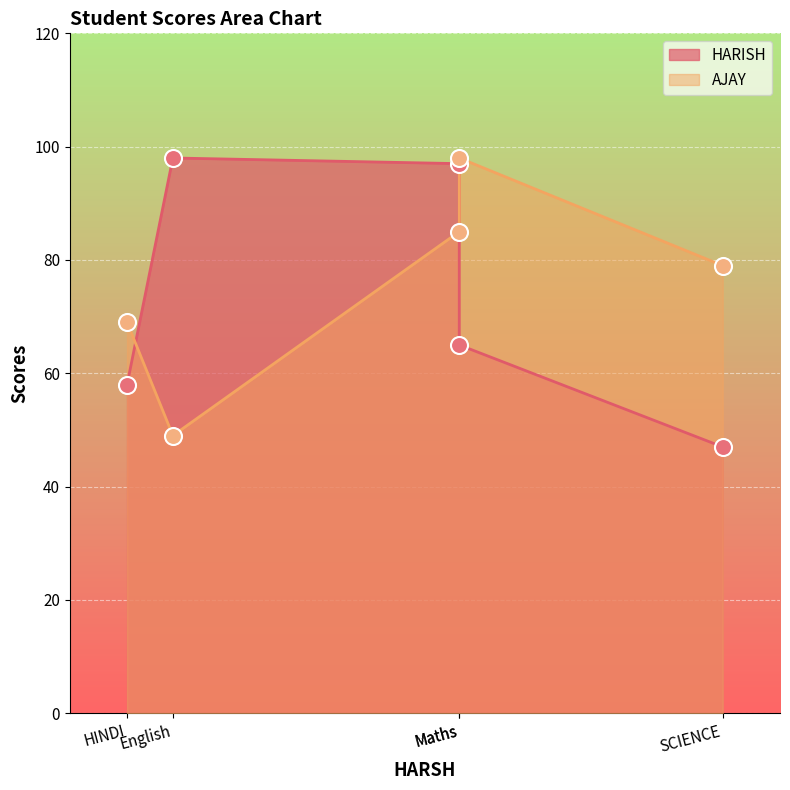

Is the value of HARISH at HINDI greater than the value of AJAY at English?

Yes